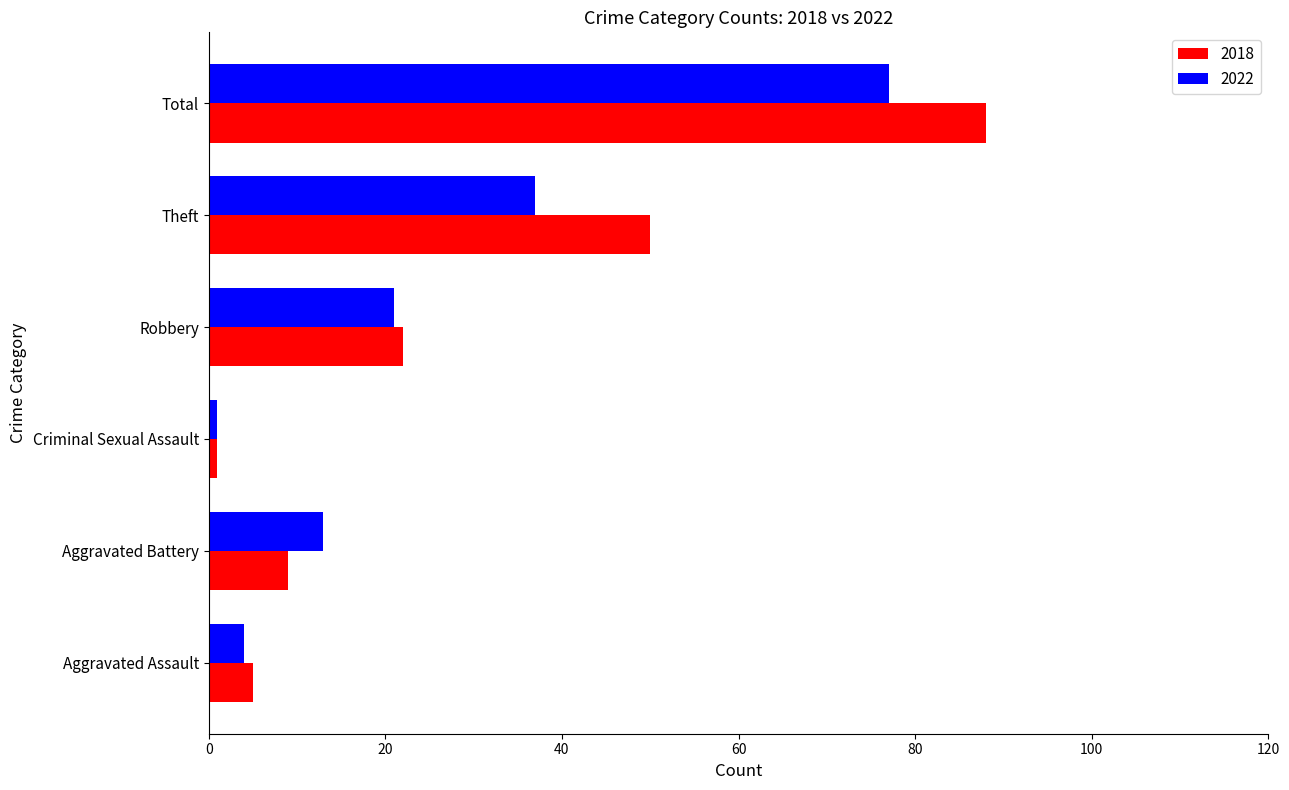

Which series has the largest range (max minus min)?

2018